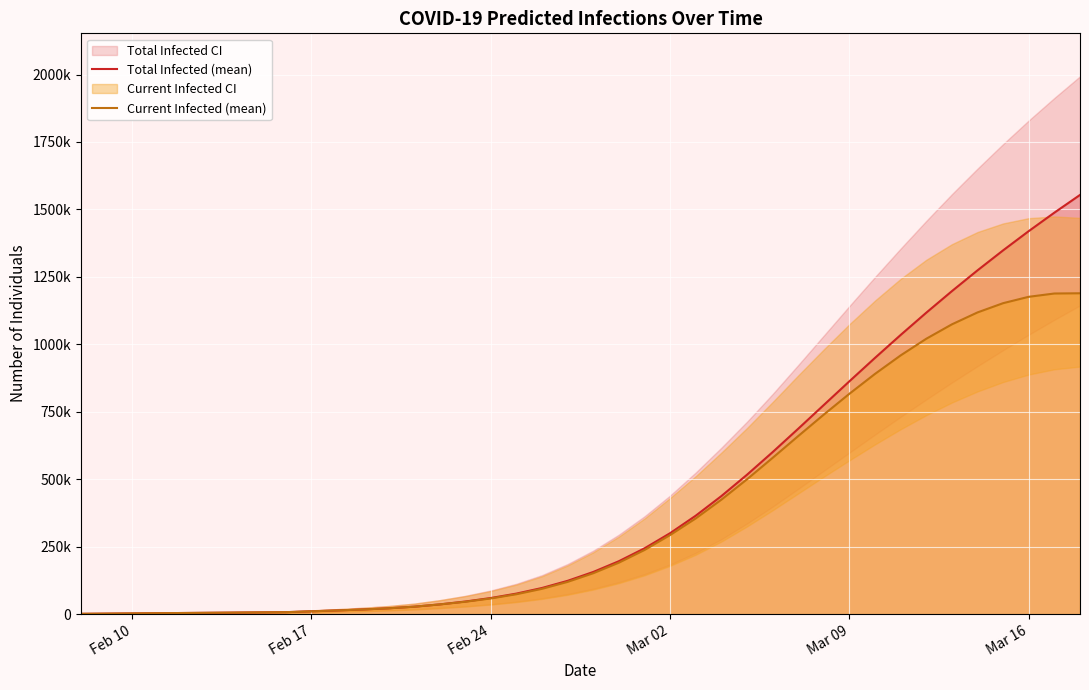

What is the minimum value for Current Infected (mean)?

770